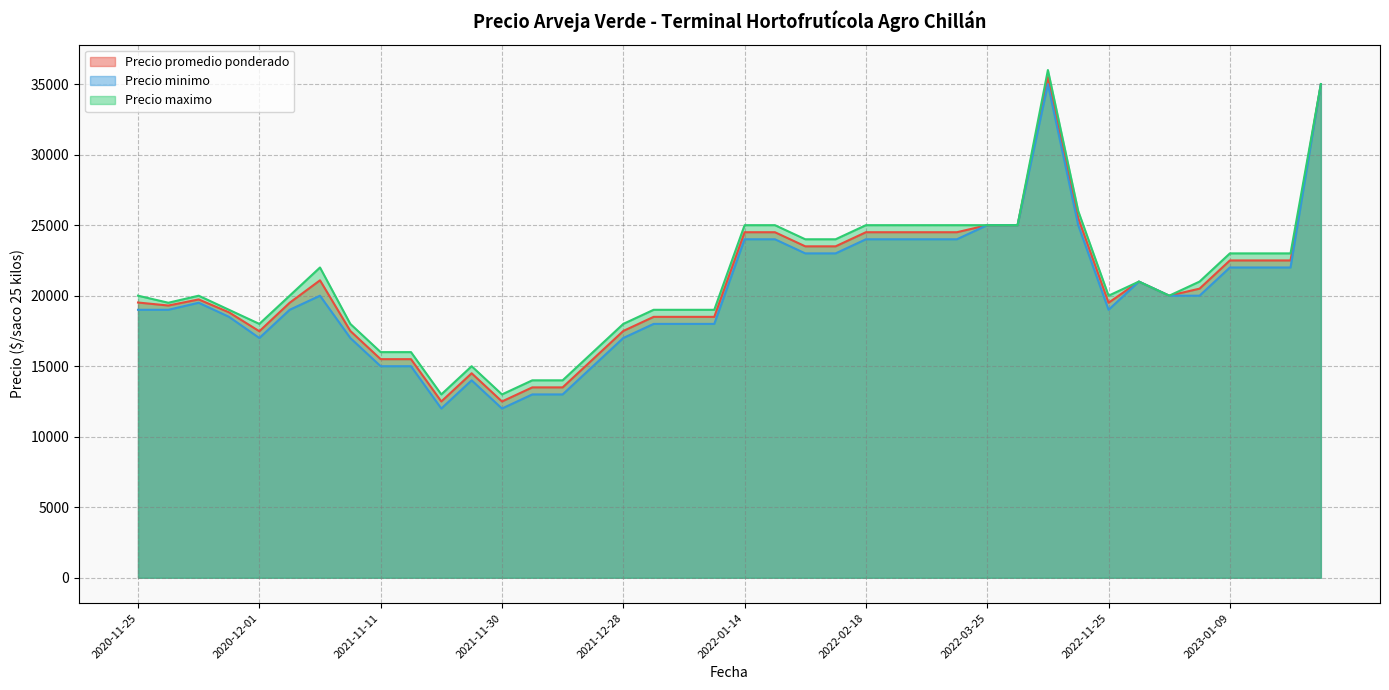

What is the spread (max minus min) of values at 2022-11-25?

1000